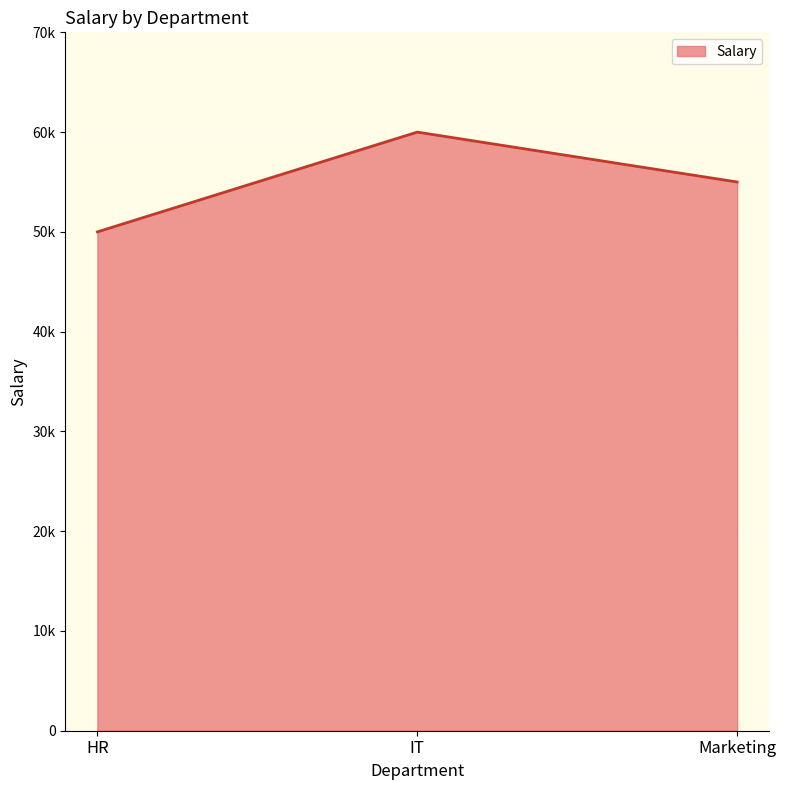

Does the chart display data point markers on the line(s)?

No